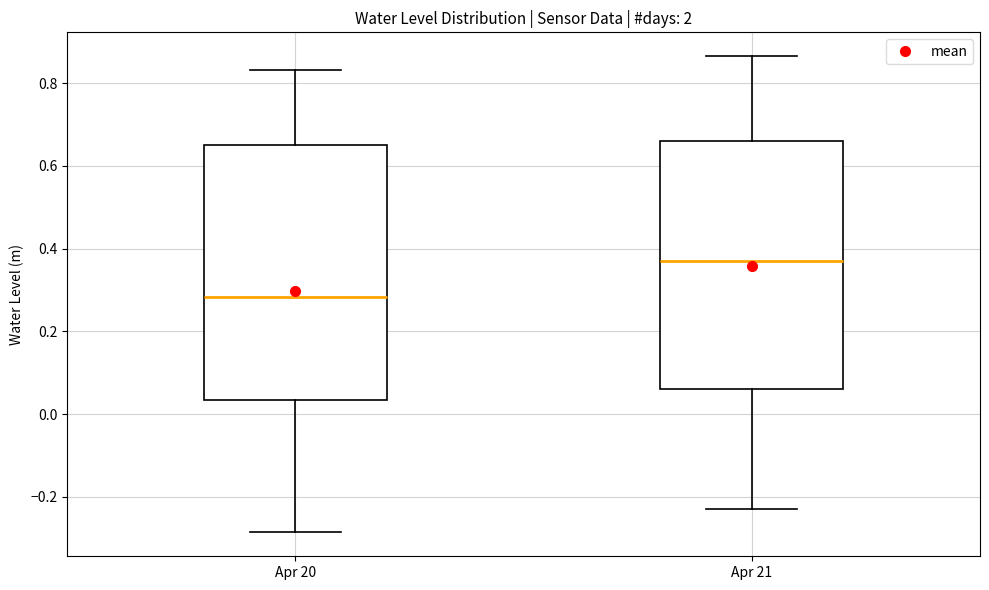

Which box's median line is the highest?

Apr 21